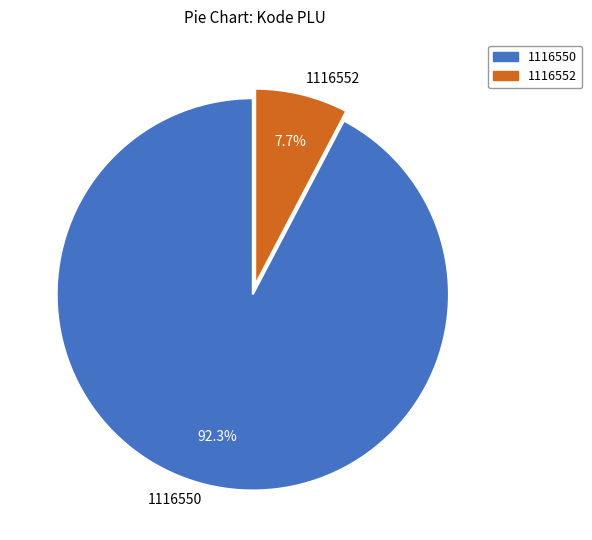

Does 1116552 account for over 50% of the chart?

No